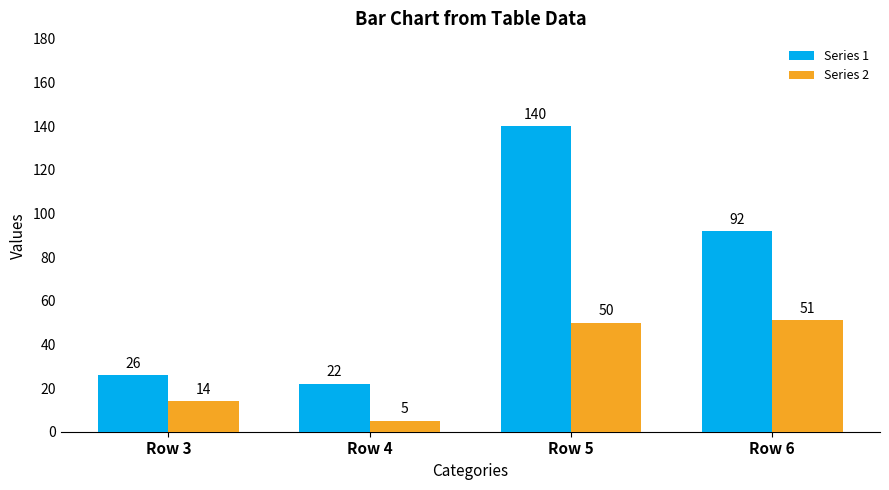

Reading left to right, list all the values displayed in this chart.

Series 1: Row 3=26	Row 4=22	Row 5=140	Row 6=92
Series 2: Row 3=14	Row 4=5	Row 5=50	Row 6=51